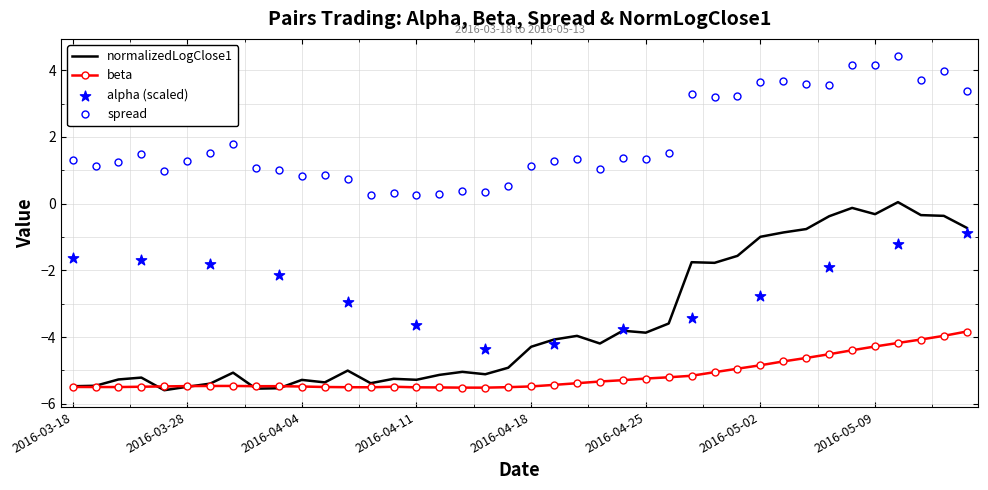

Which series has the largest total across all categories?

spread